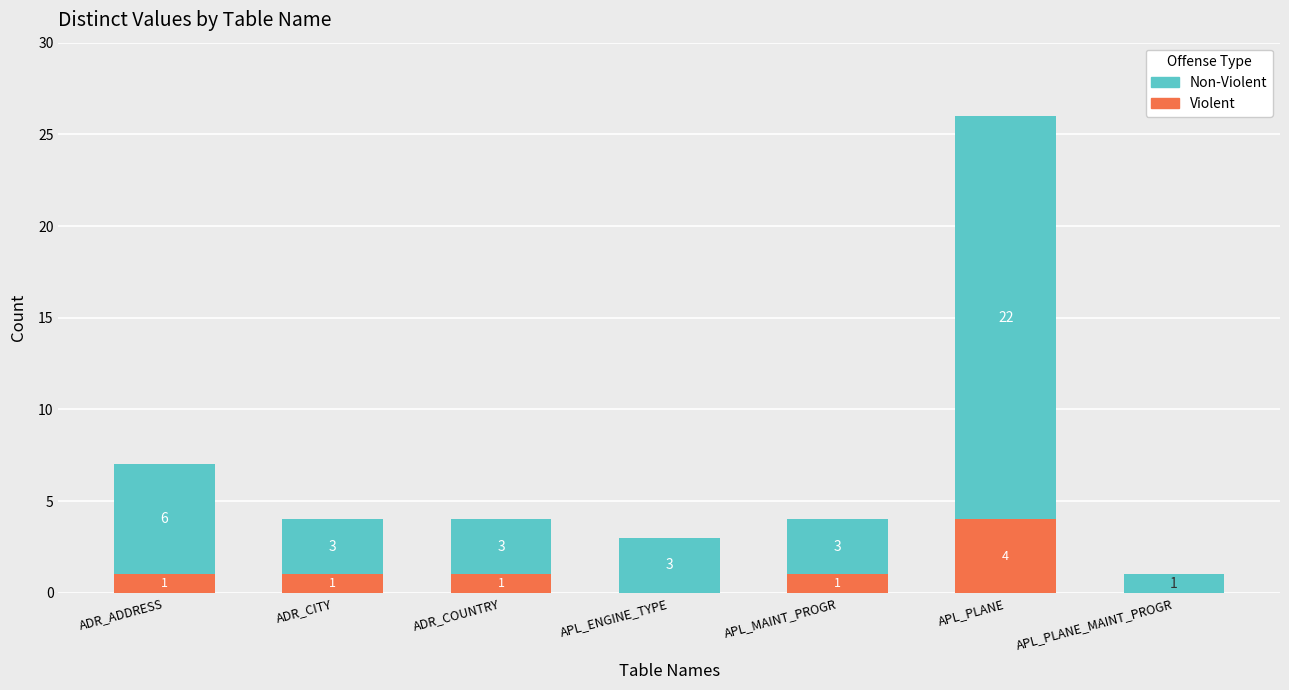

What is the total value across all series at APL_MAINT_PROGR?

4